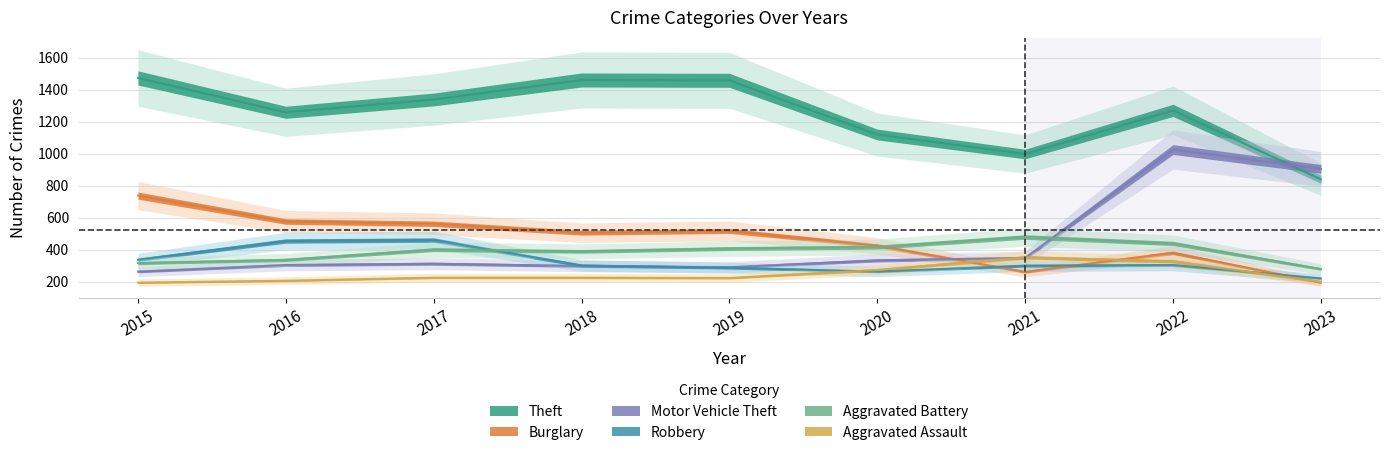

Where does the Motor Vehicle Theft series first go above 312?

2020